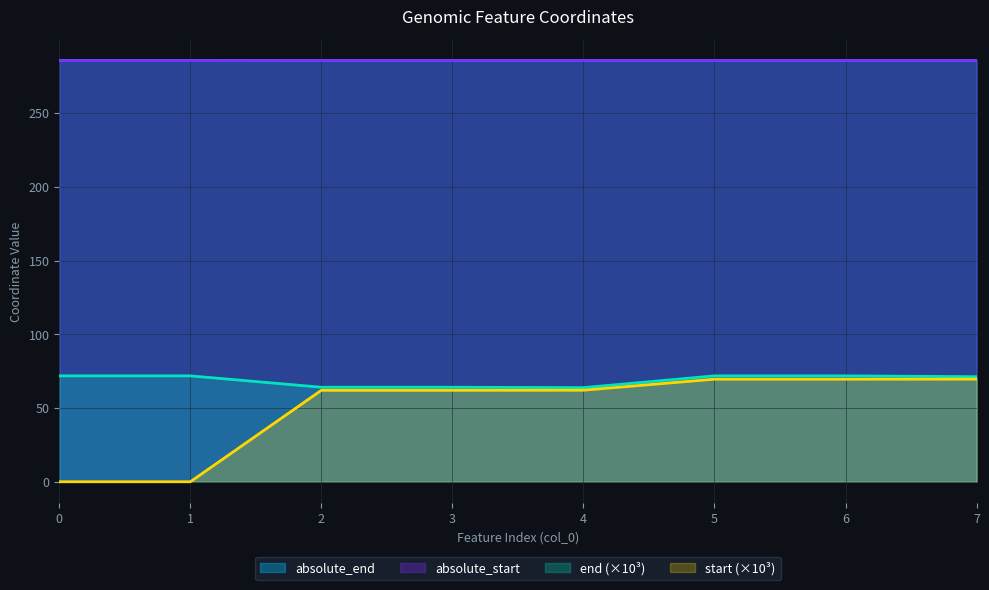

Is it true that absolute_end equals 436.2 at 0?

False